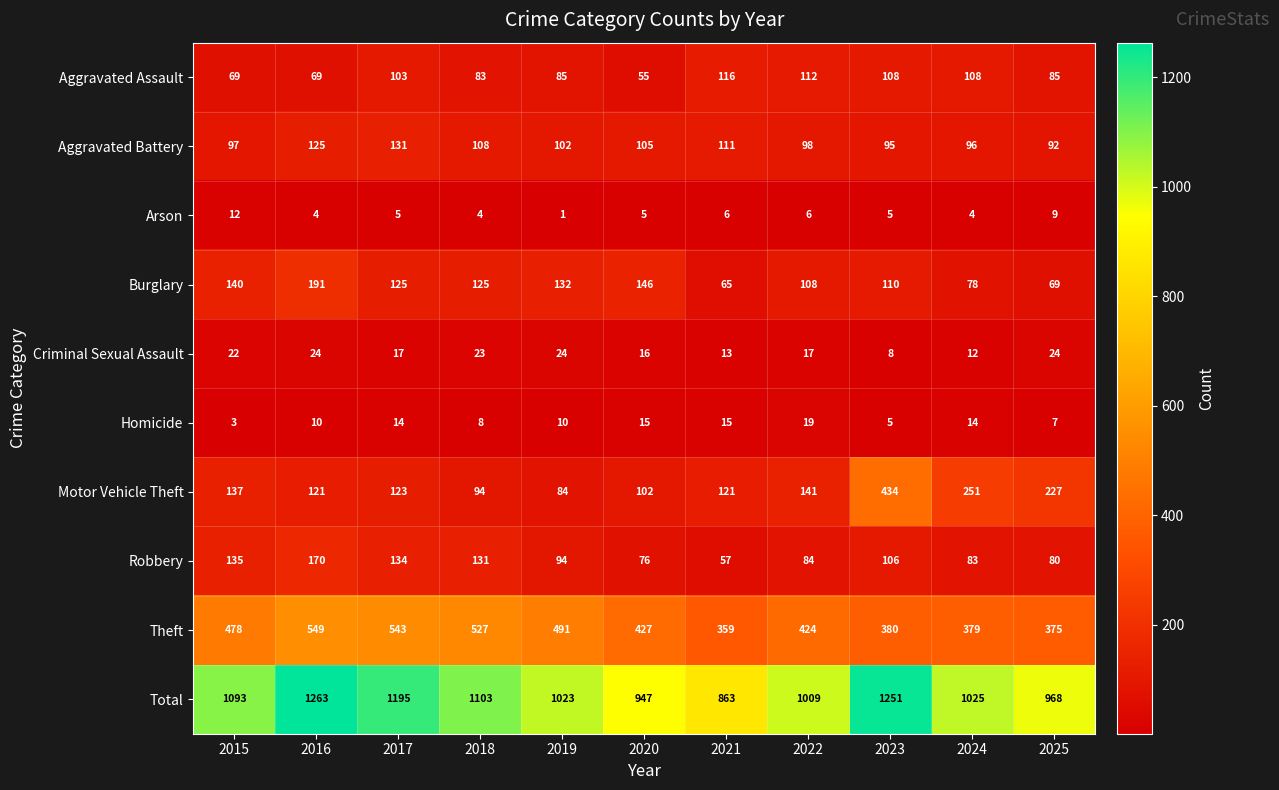

Where is Motor Vehicle Theft nearest to the value 259?

2024